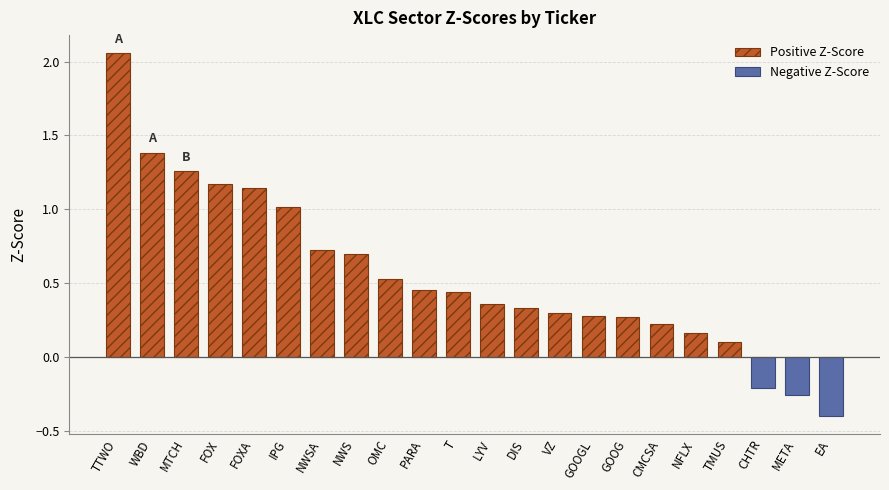

Read the value at NFLX.

0.2